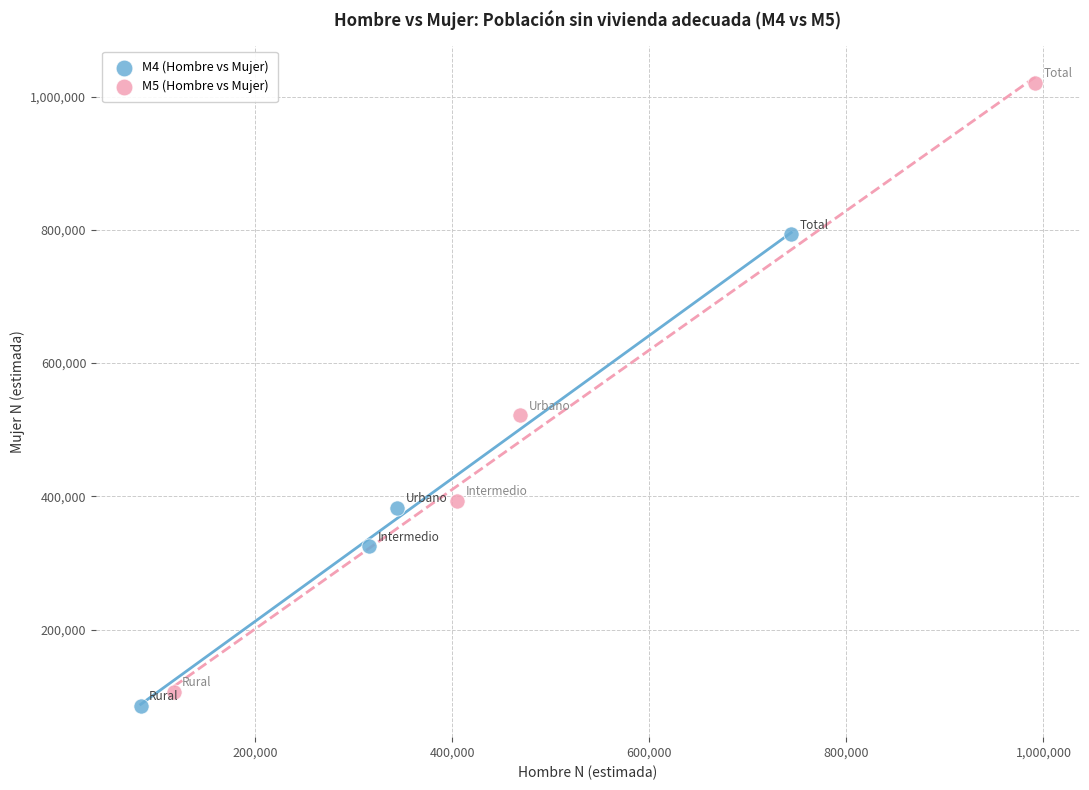

What are all the series names shown in the legend?

M4 (Hombre vs Mujer), M5 (Hombre vs Mujer)